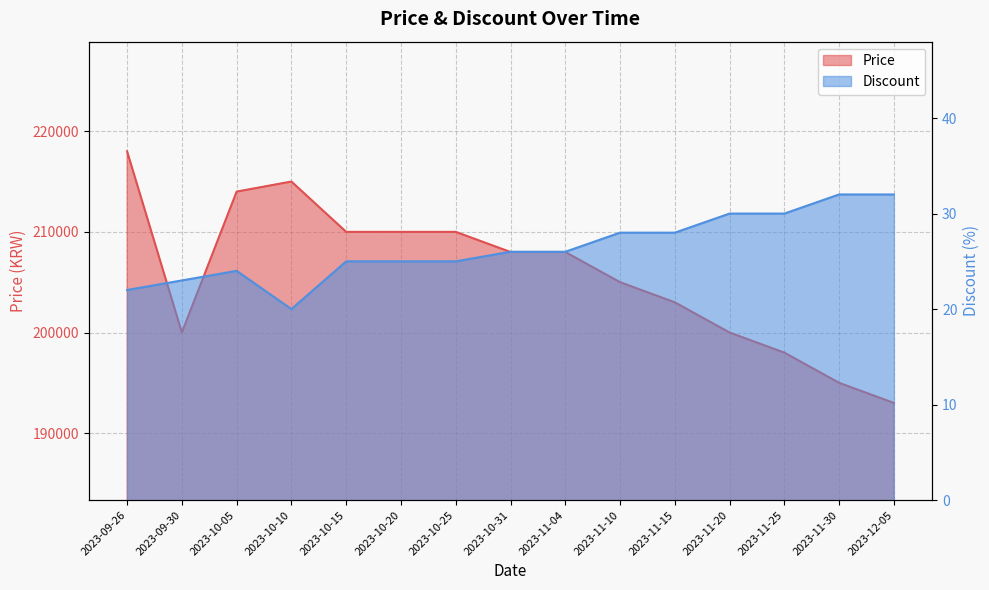

Does the chart have visible grid lines?

Yes